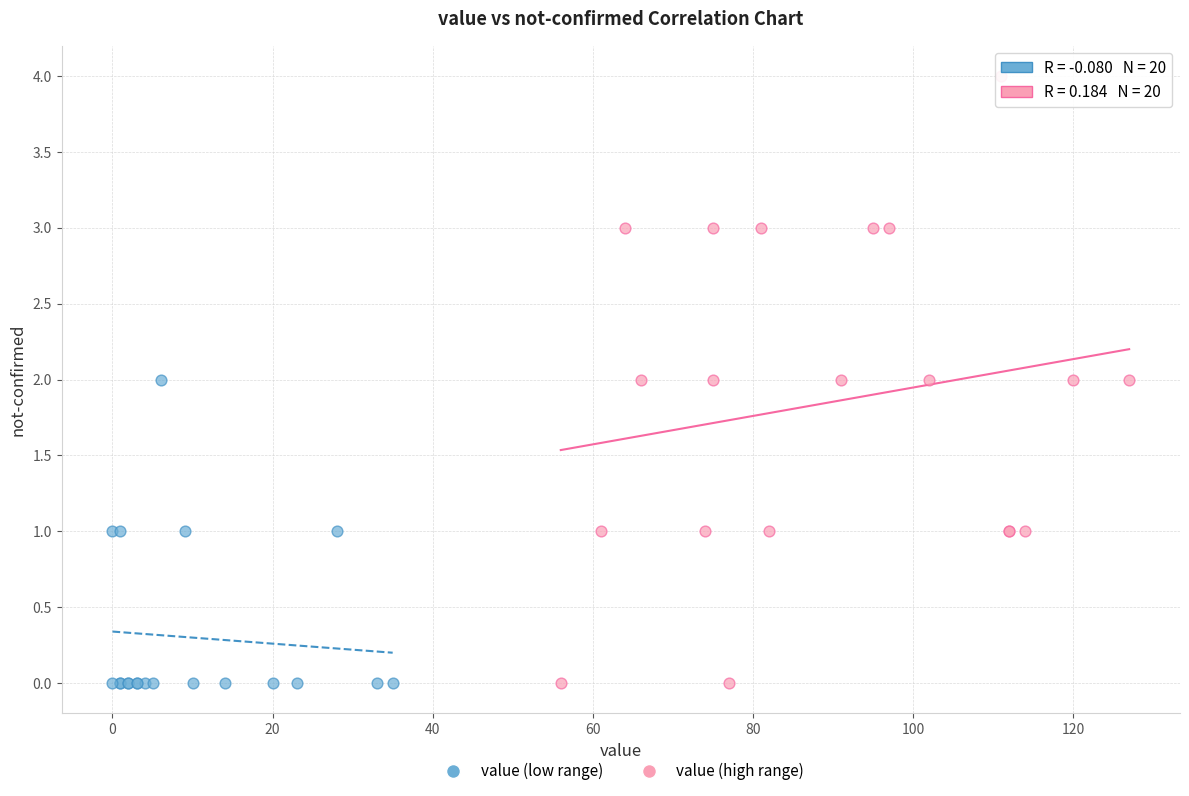

Which series has the largest Y range (max minus min)?

value (high range)